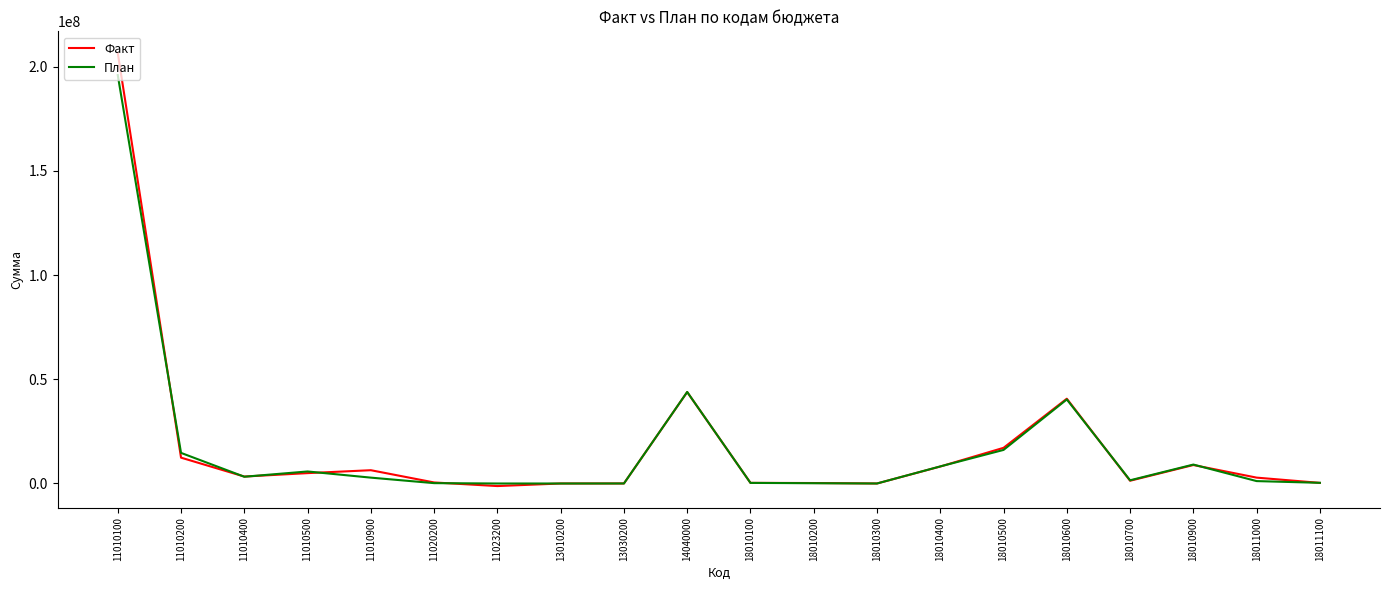

What is the total value across all series at 11010500?

10750126.9